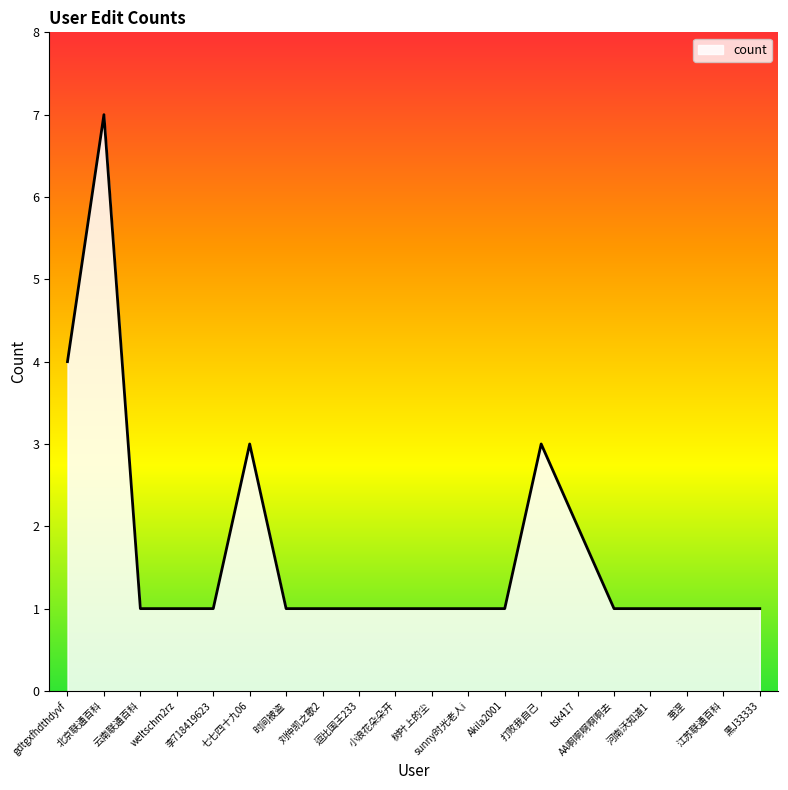

What is the change in value from 逗比国王233 to 打败我自己?

+2